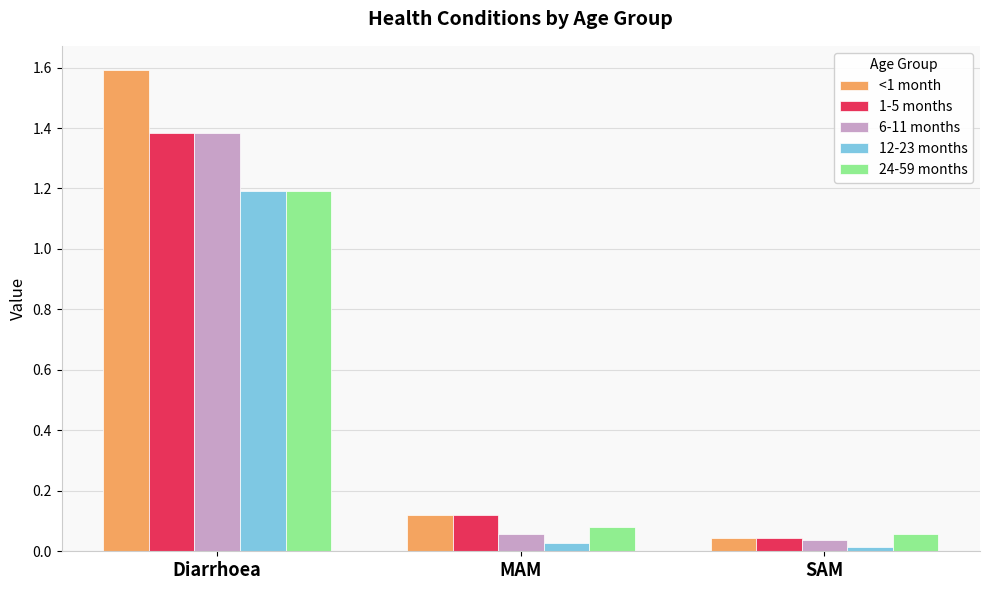

Where is <1 month nearest to the value 0?

SAM